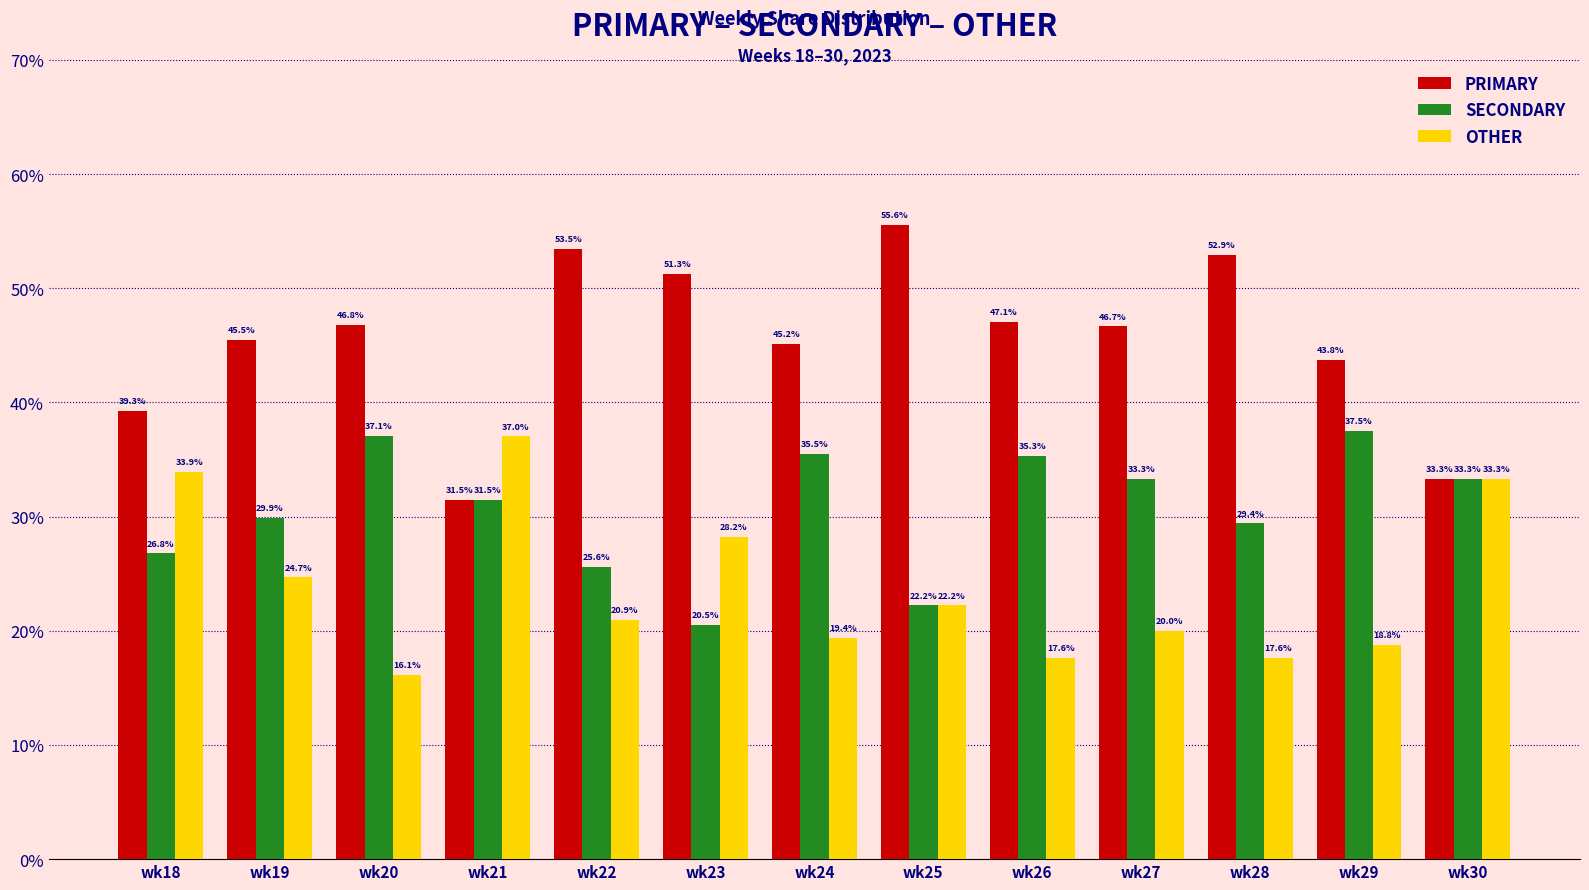

At which label is OTHER closest to 26?

wk19